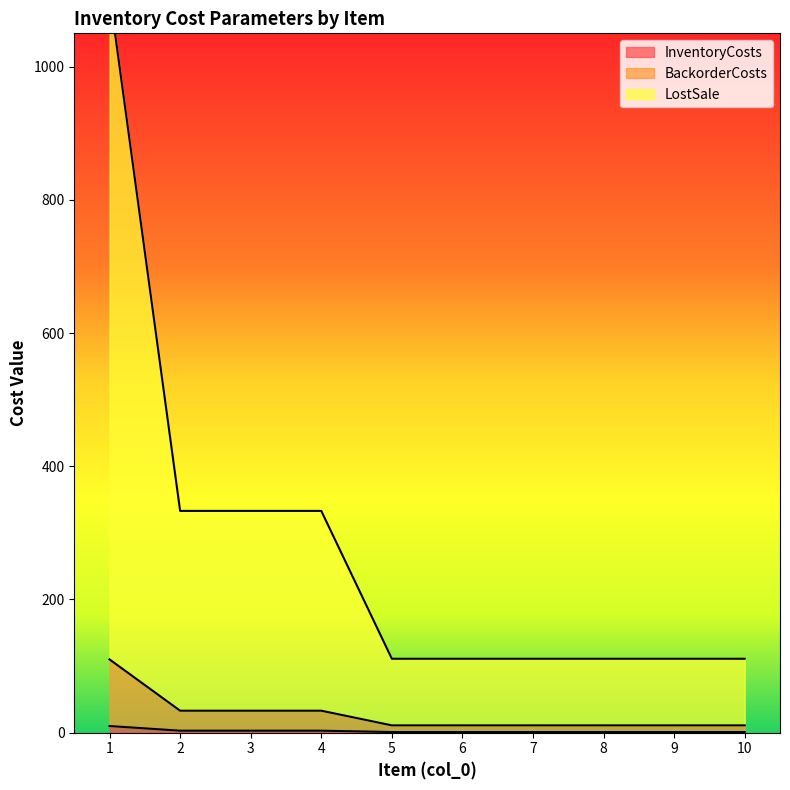

What is the difference between the second highest and second lowest values in the BackorderCosts series?

22